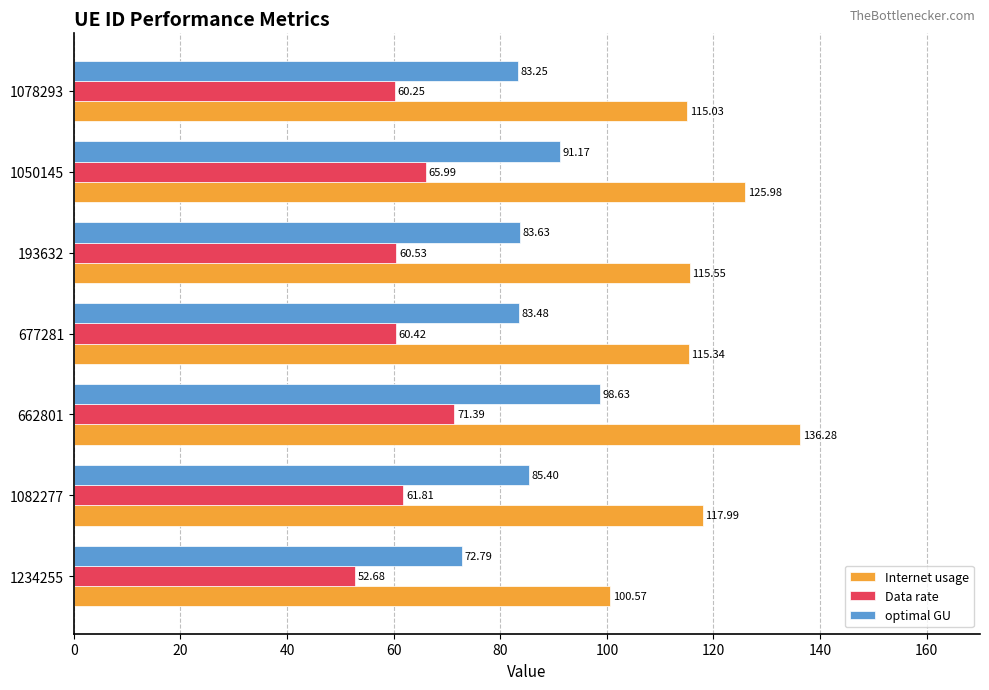

What is the difference between the highest and lowest values at 662801?

64.9